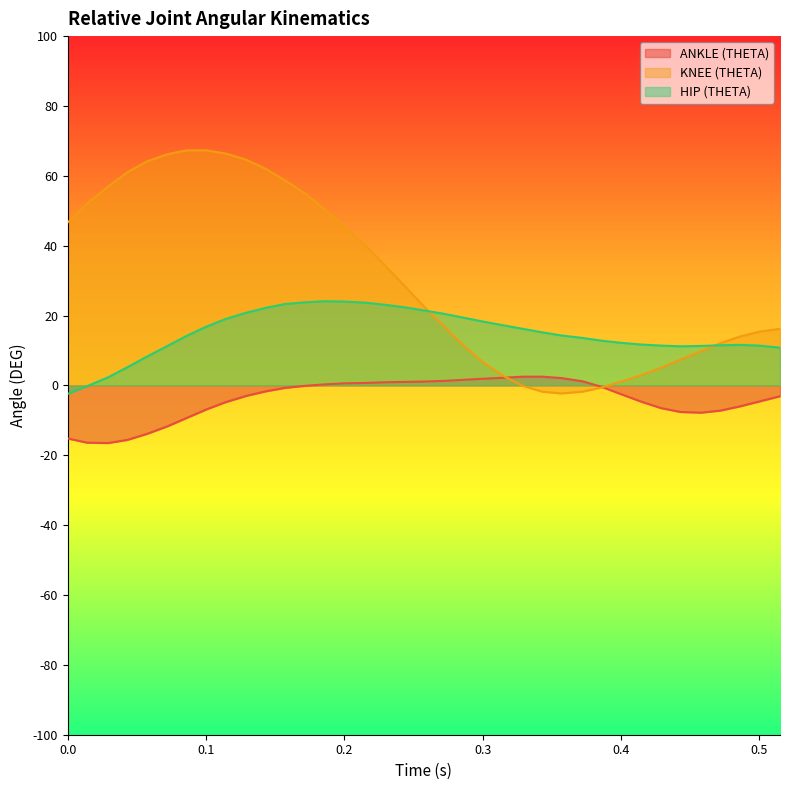

What is the total value across all series at 0.4?

10.8